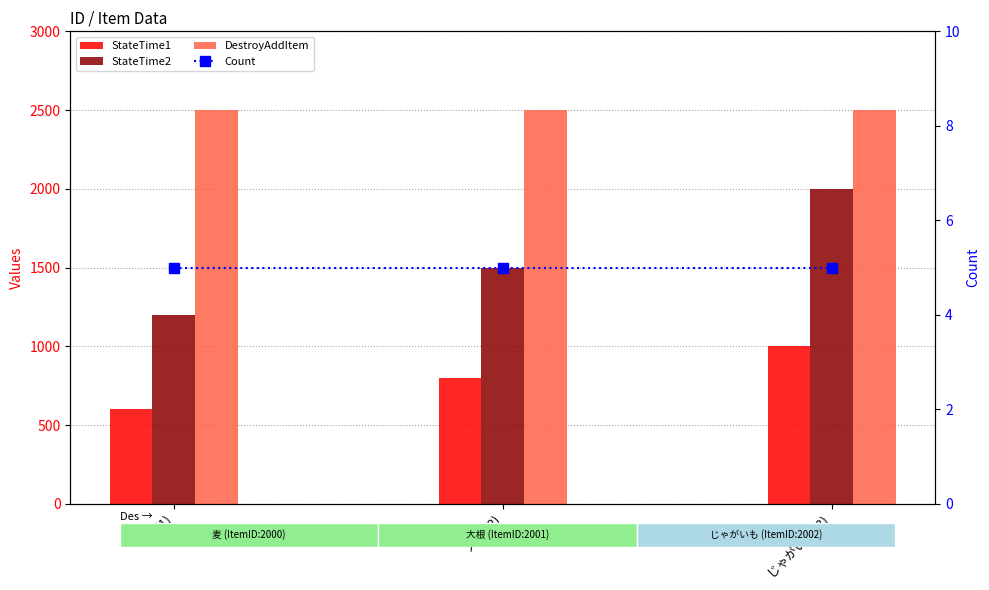

How many groups of bars are there?

3